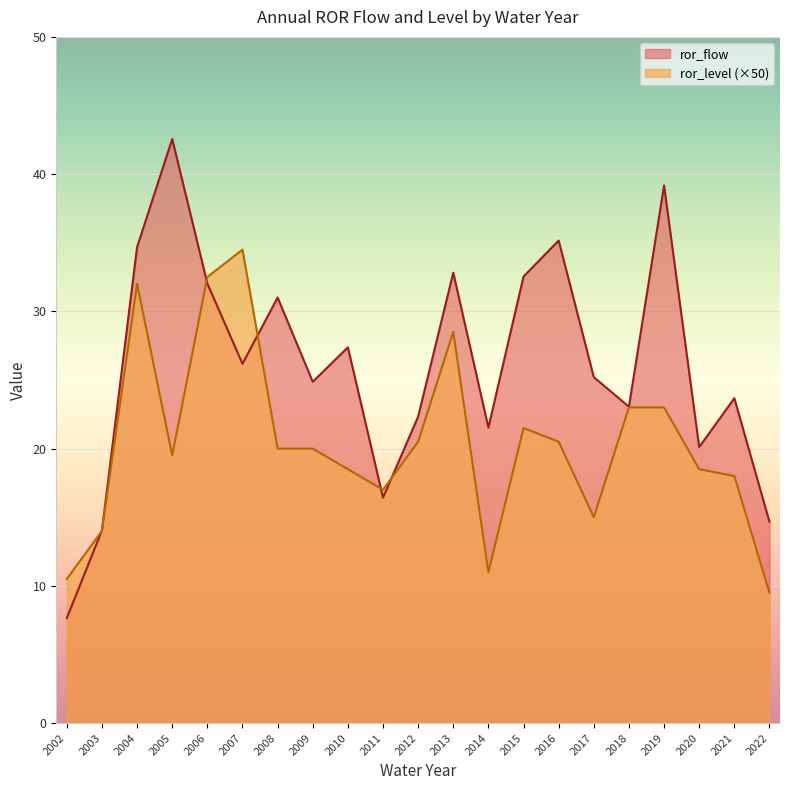

Rank the categories by ror_level value from highest to lowest.

2007, 2006, 2004, 2013, 2018, 2019, 2015, 2012, 2016, 2008, 2009, 2005, 2010, 2020, 2021, 2011, 2017, 2003, 2014, 2002, 2022